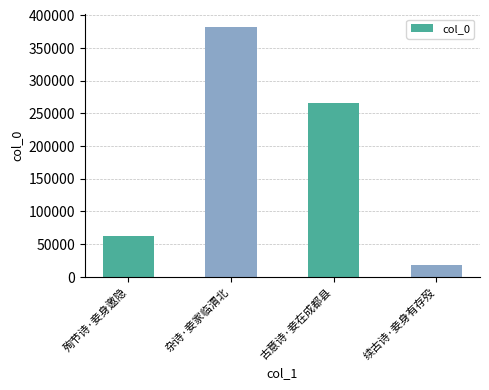

Rank the categories by value from highest to lowest.

杂诗·妾家临渭北, 古意诗·妾在成都县, 殉节诗·妾身邀隐, 续古诗·妾身有存殁